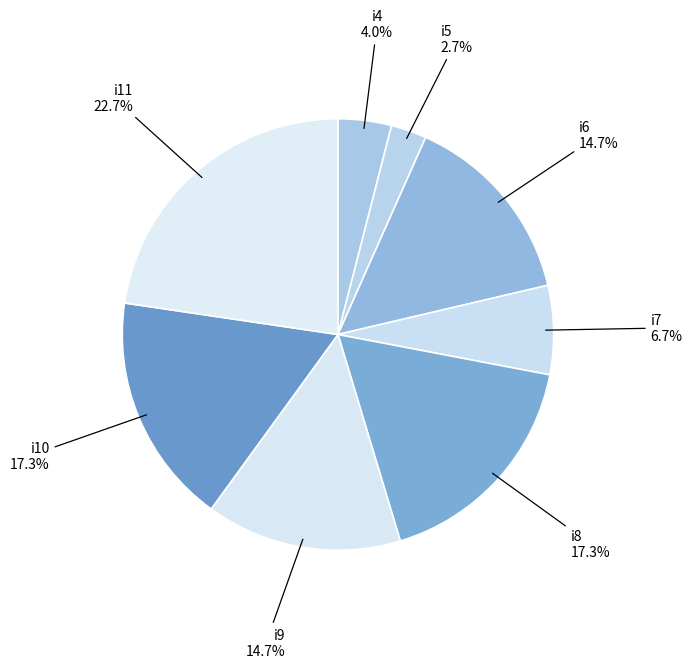

How many segments does this pie chart have?

8